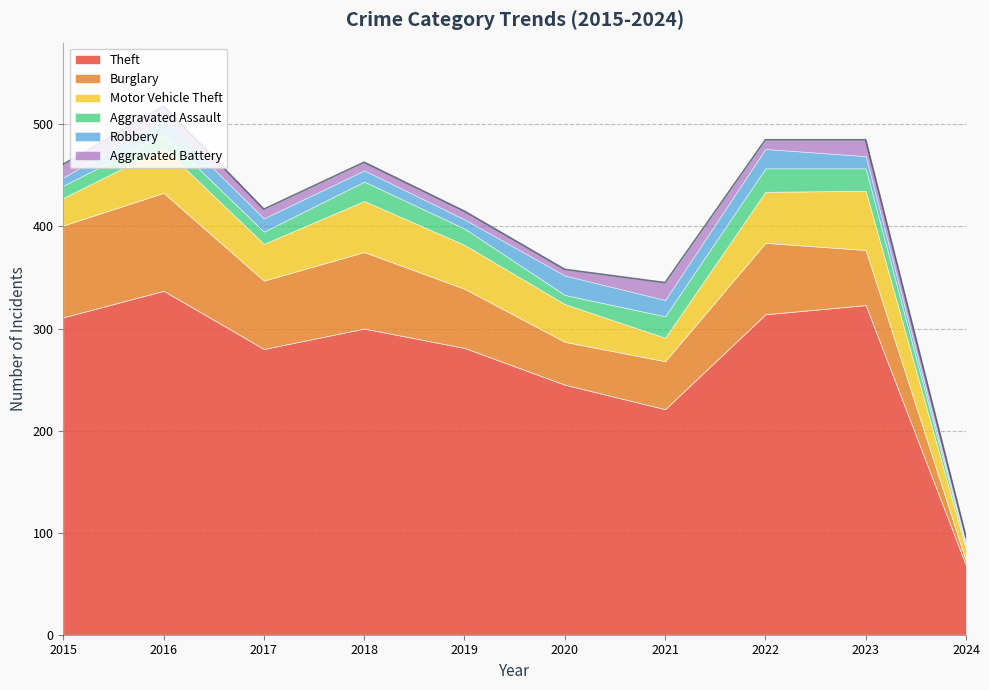

How many lines are shown in the chart?

6